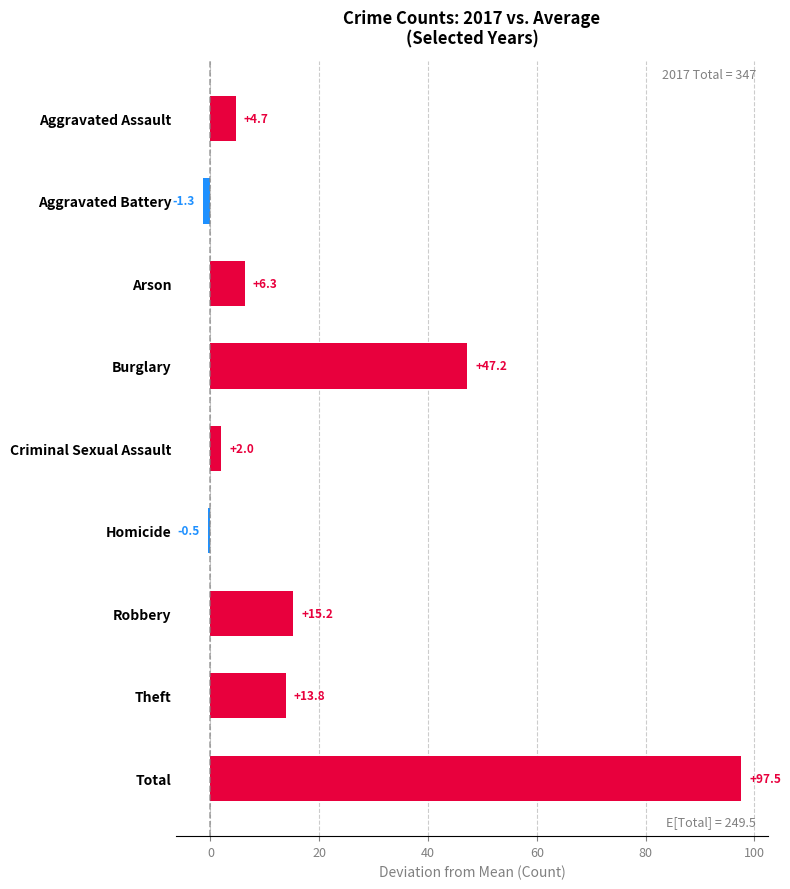

What is the minimum value shown in the chart?

-1.3